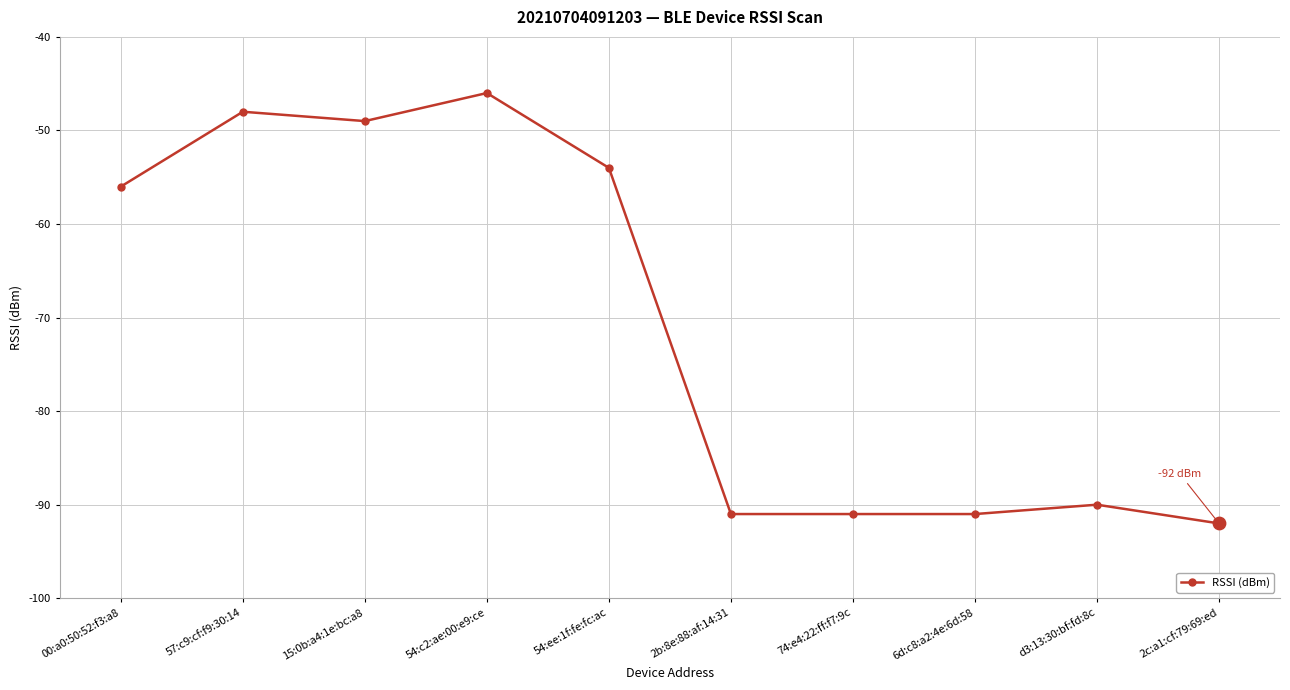

What is the change in value from 74:e4:22:ff:f7:9c to d3:13:30:bf:fd:8c?

+1